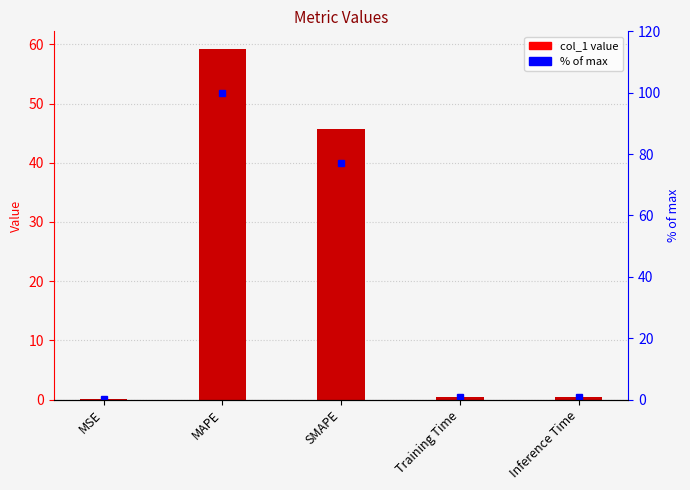

The chart shows a value of 0.1 at MSE. True or false?

True